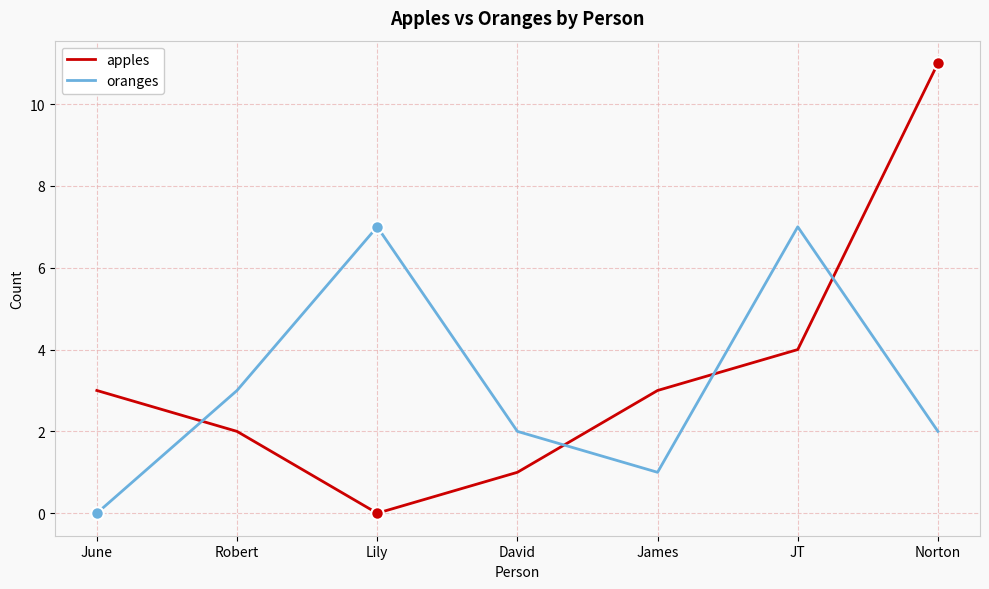

Reading left to right, extract all data points from this chart.

apples: 3	2	0	1	3	4	11
oranges: 0	3	7	2	1	7	2